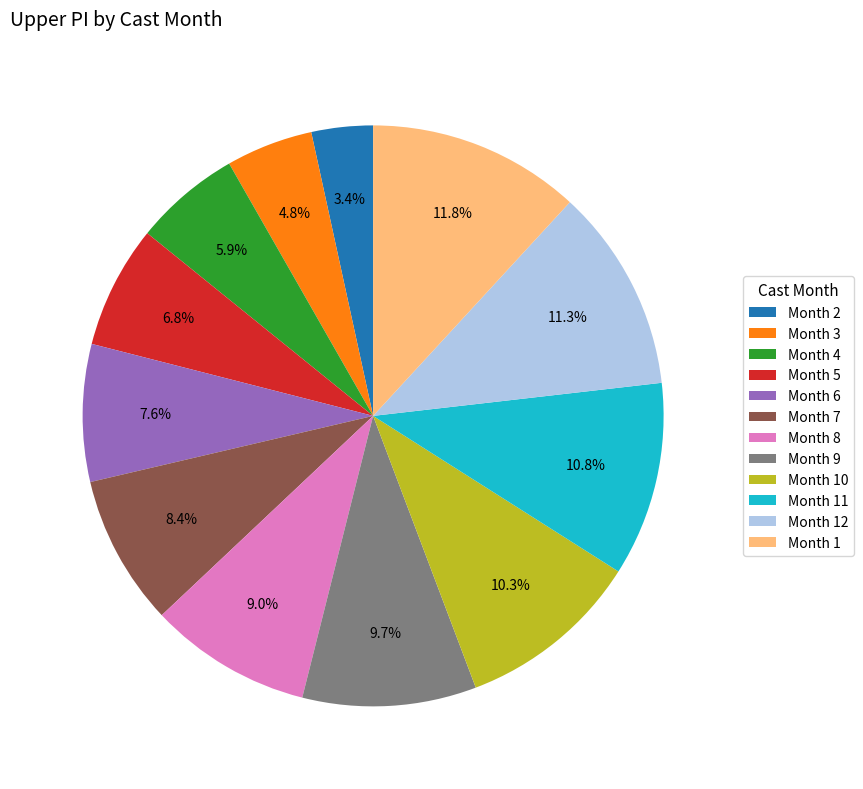

Do Month 10 and Month 1 together represent more than half of the pie?

No